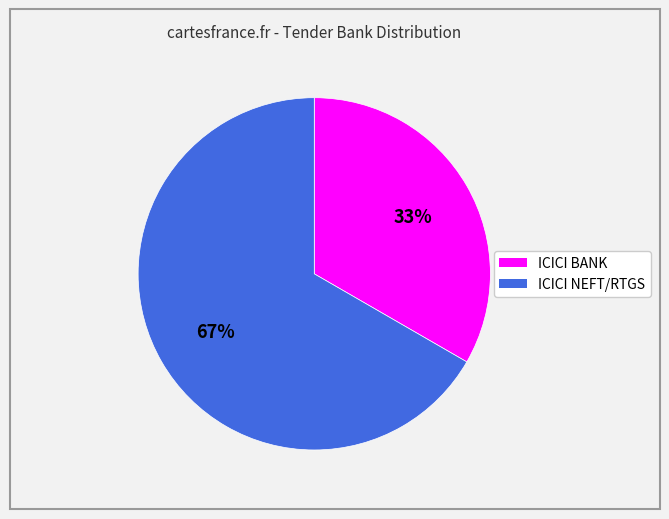

Which slice represents more than half of the pie?

ICICI NEFT/RTGS